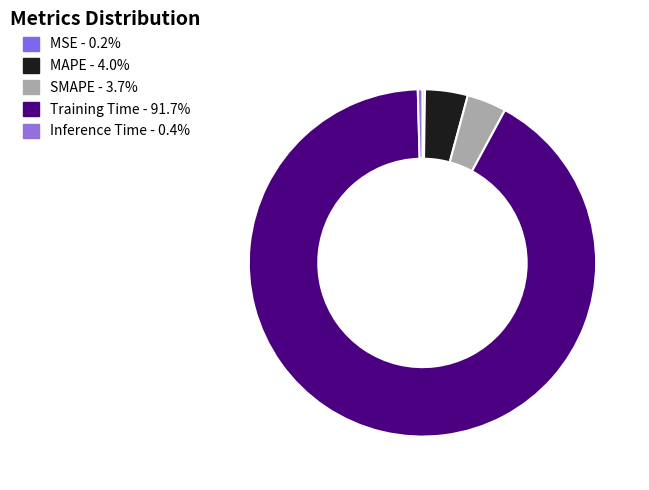

To the nearest percent, what is the combined percentage of Inference Time and MSE?

1%